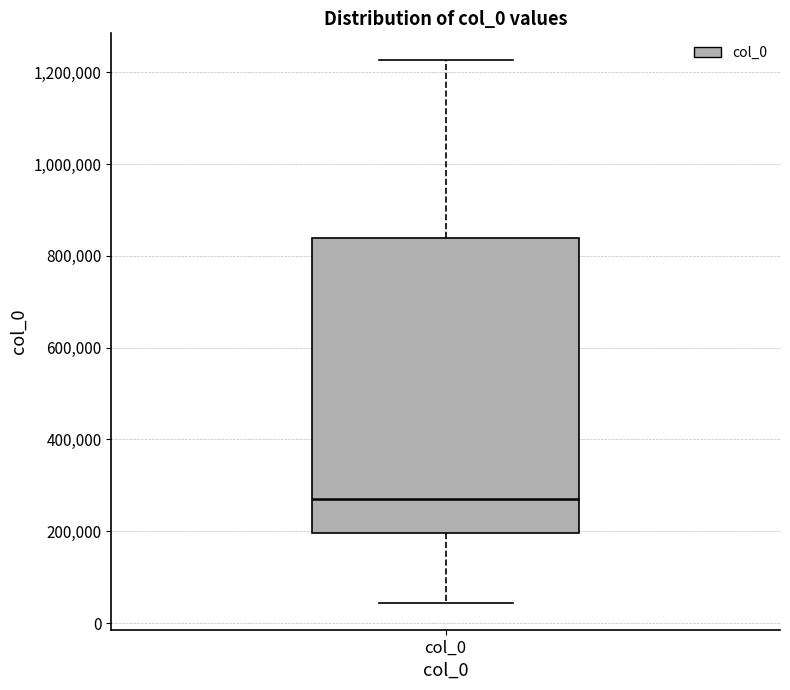

Where is the lower edge of the box for col_0 on the y-axis? The values are not printed on the chart, so give them approximately, as read against the axis.

200000